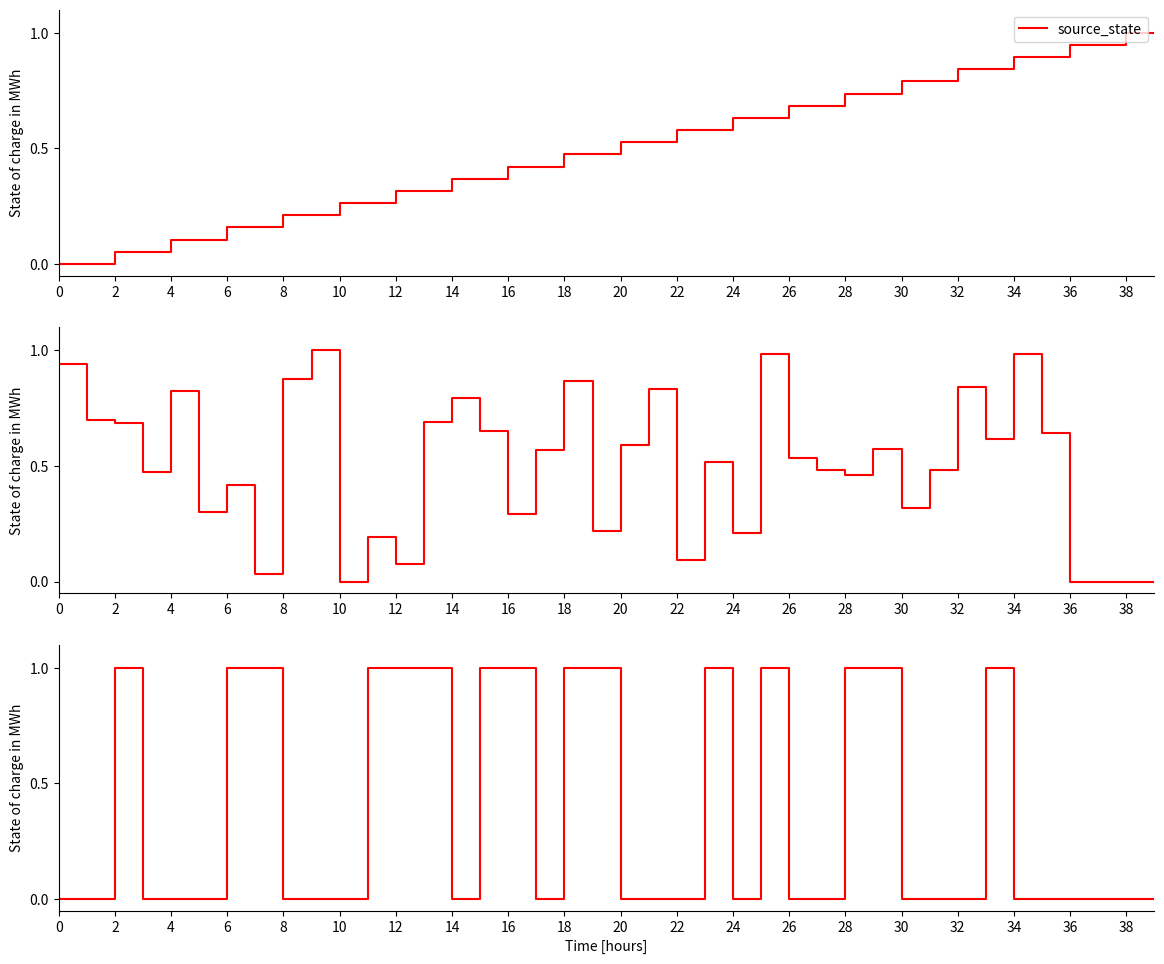

How many intersections are there between destination_state and source_state?

13